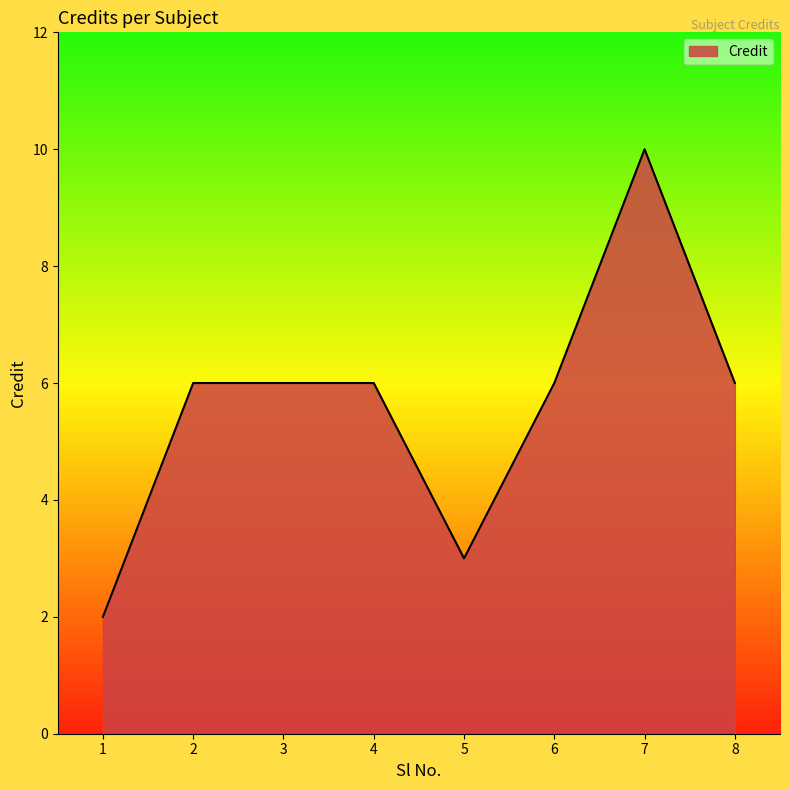

Between 5 and 4, which is larger?

4